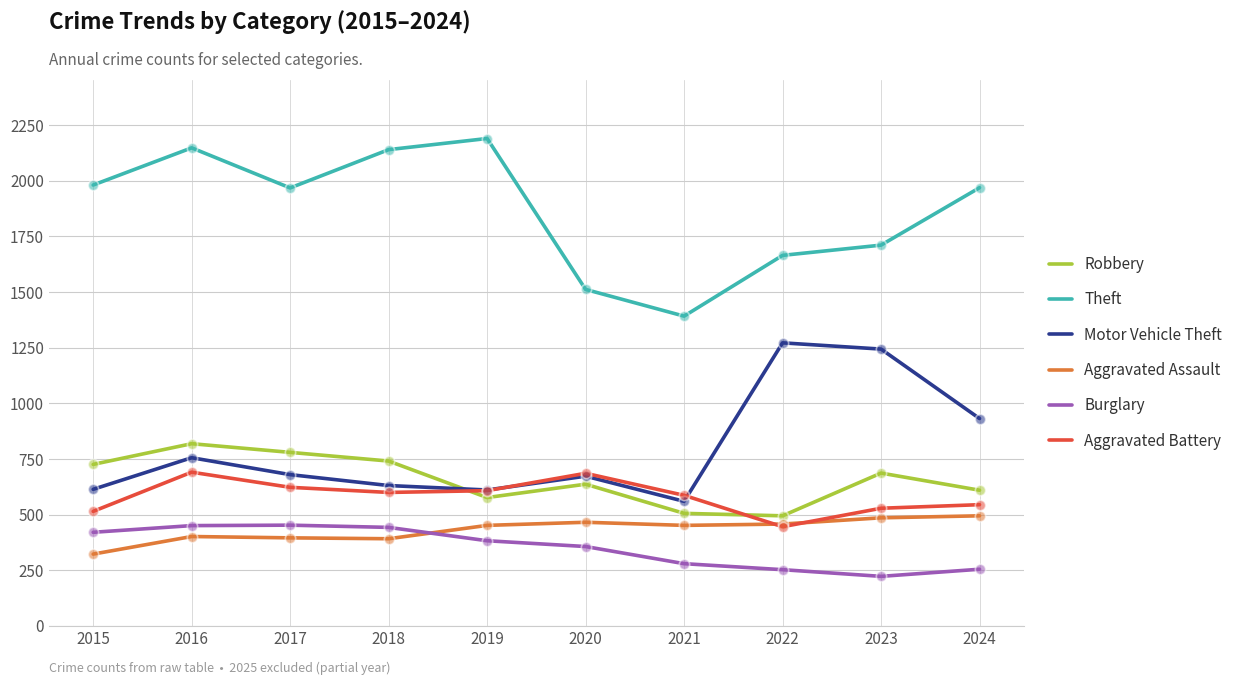

What are all the series names shown in the legend?

Robbery, Theft, Motor Vehicle Theft, Aggravated Assault, Burglary, Aggravated Battery